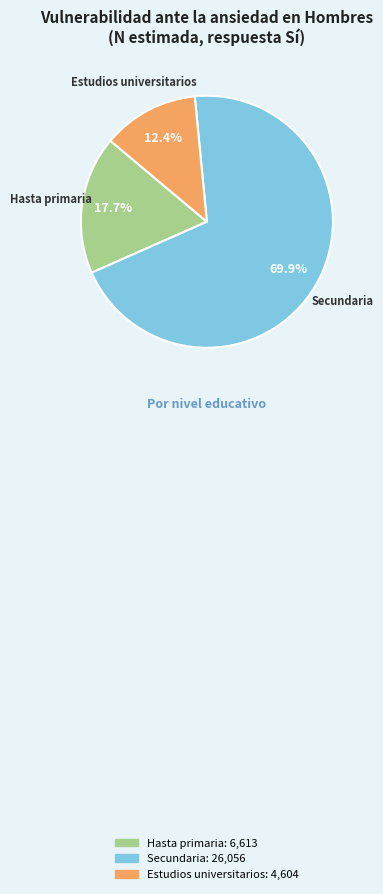

Does any single category account for the majority?

Yes